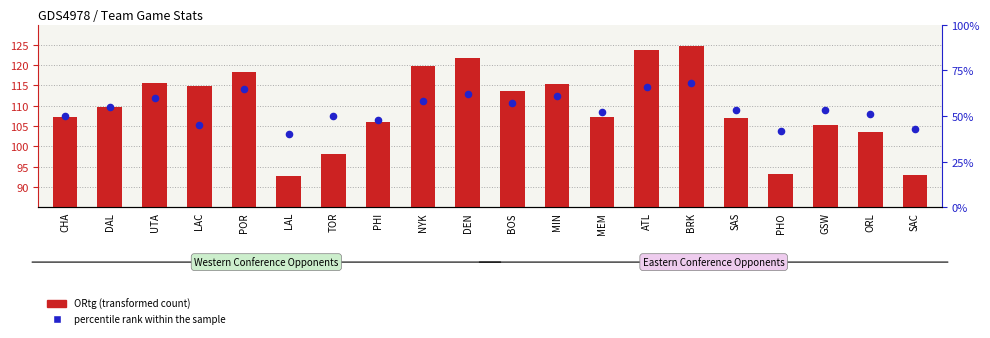

What are all the series names shown in the legend?

ORtg (transformed count), percentile rank within the sample